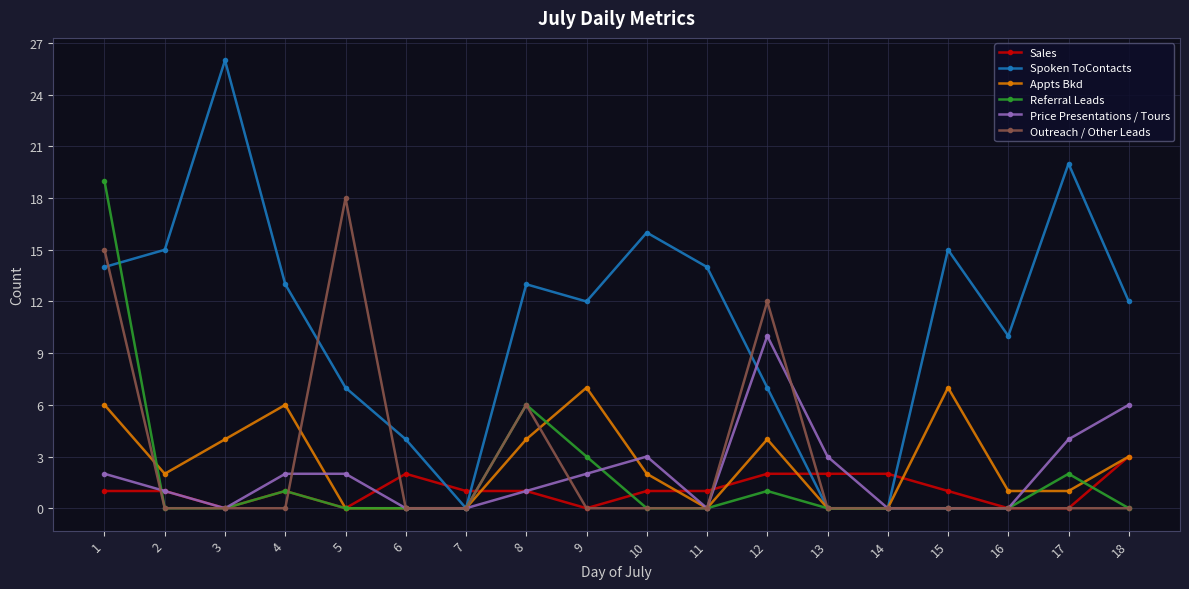

What are all the series names shown in the legend?

Sales, Spoken ToContacts, Appts Bkd, Referral Leads, Price Presentations / Tours, Outreach / Other Leads